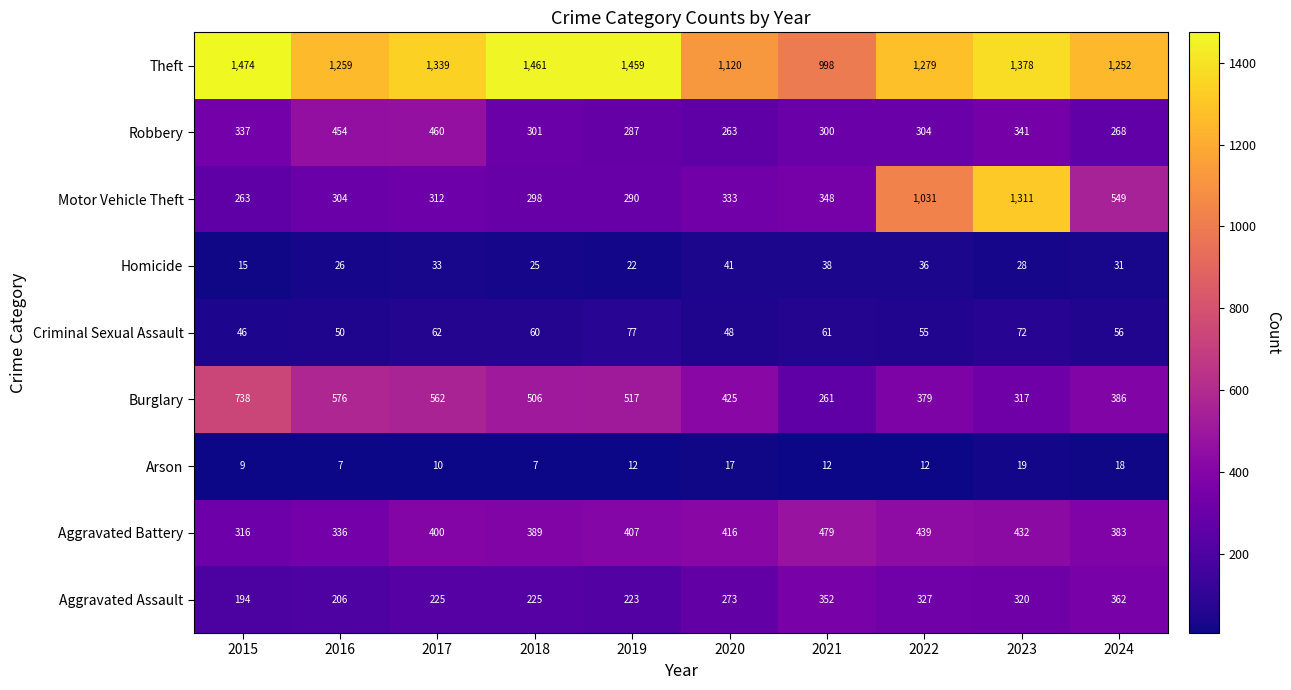

What is the highest value of the Theft series?

1474